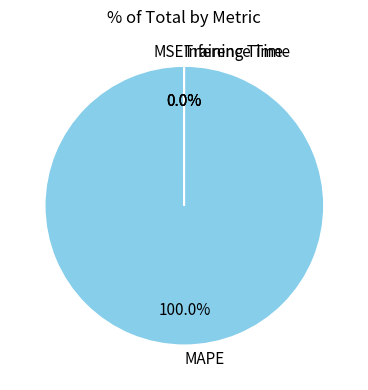

Is there a majority slice in this chart?

Yes